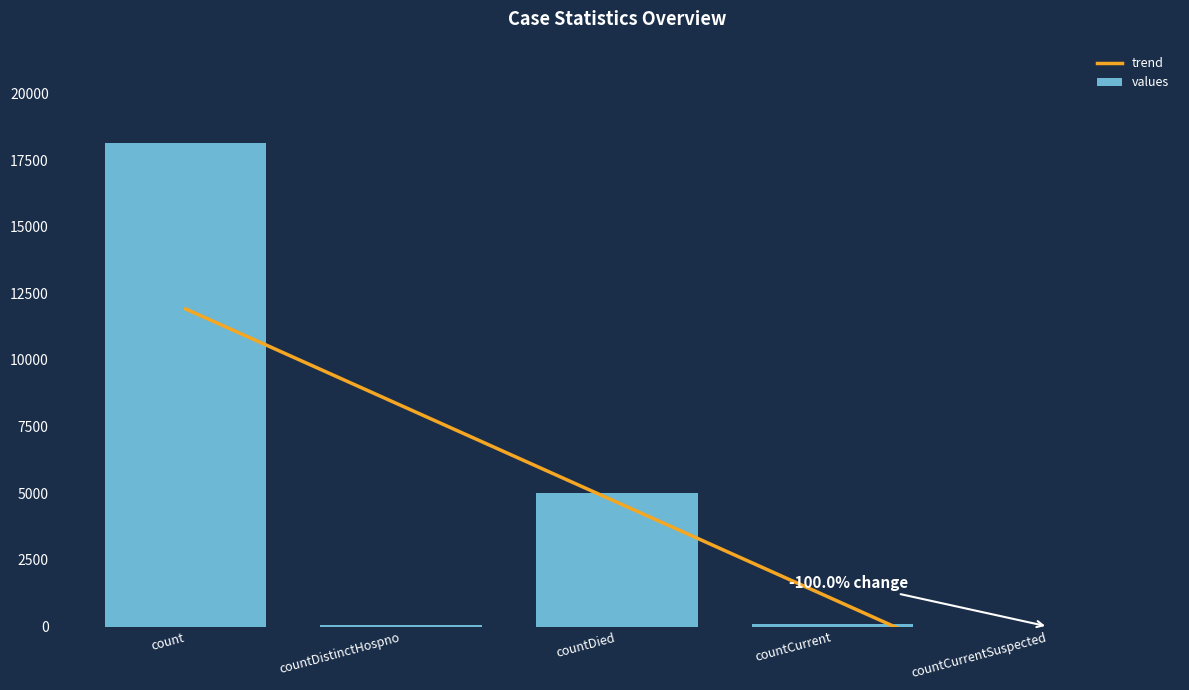

What value does the values series have at count?

18153